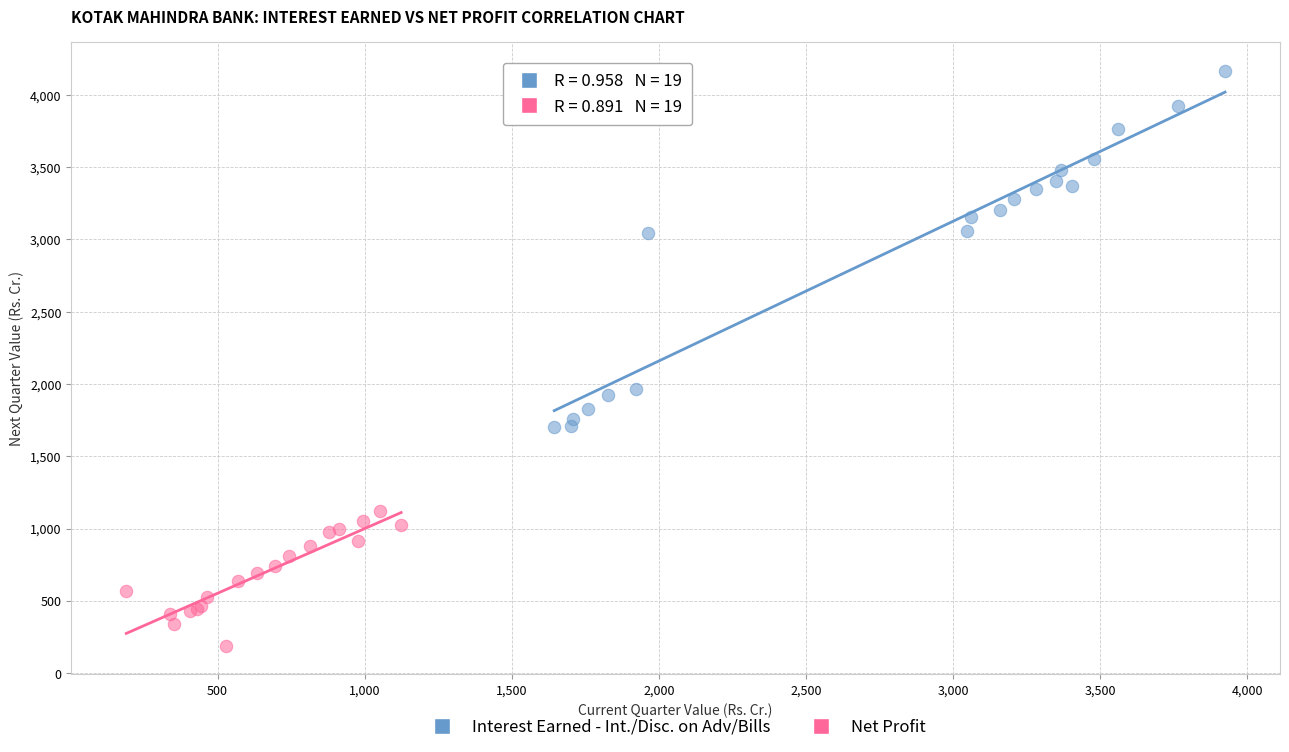

Which series reaches the minimum Y coordinate?

Net Profit